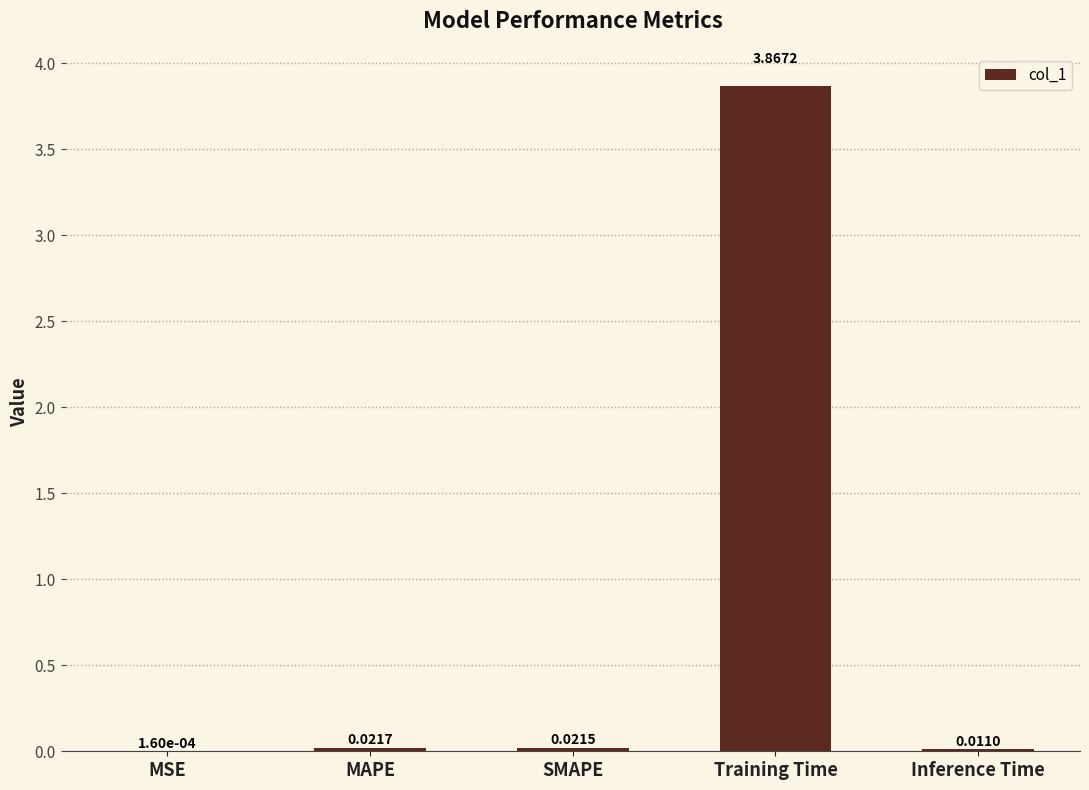

Which label corresponds to the largest value in the chart?

Training Time